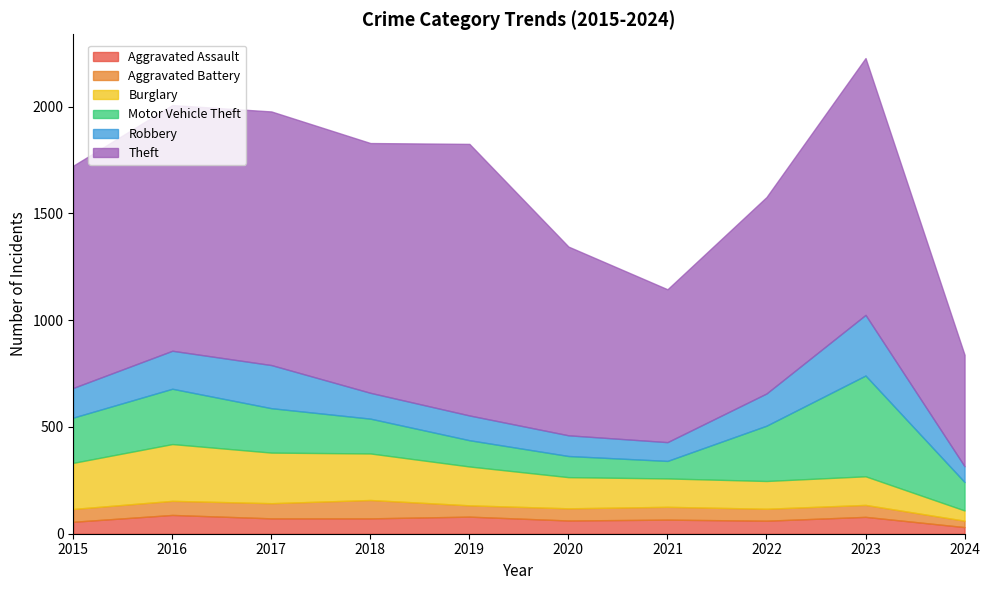

In Robbery, how many points are lower than both neighbors (excluding endpoints)?

1